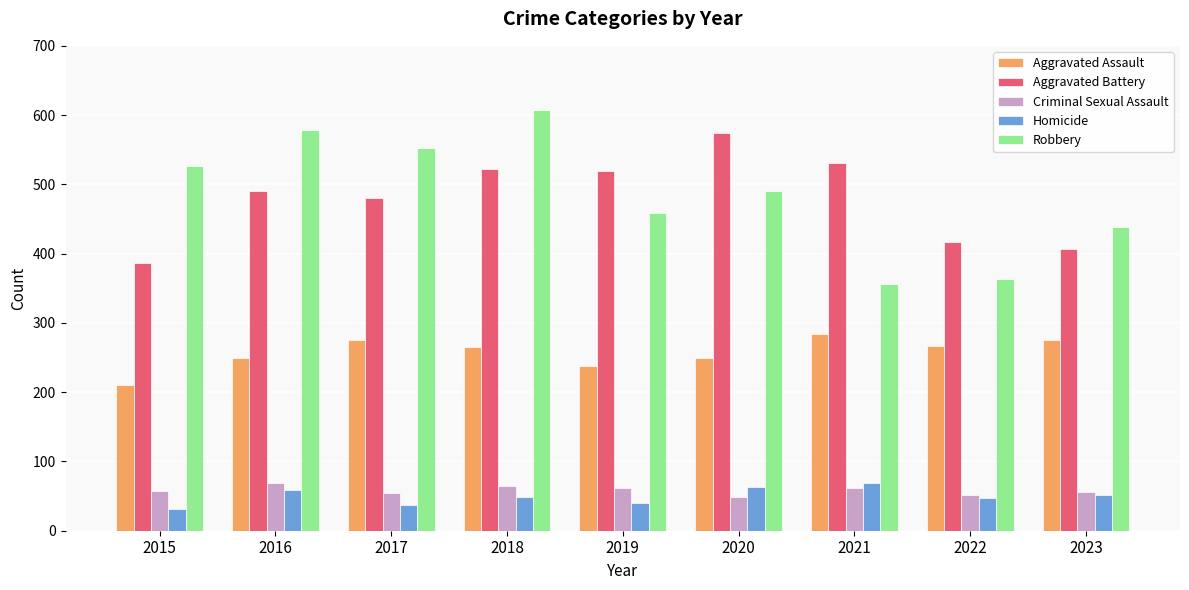

What is the sum of all Homicide values?

447